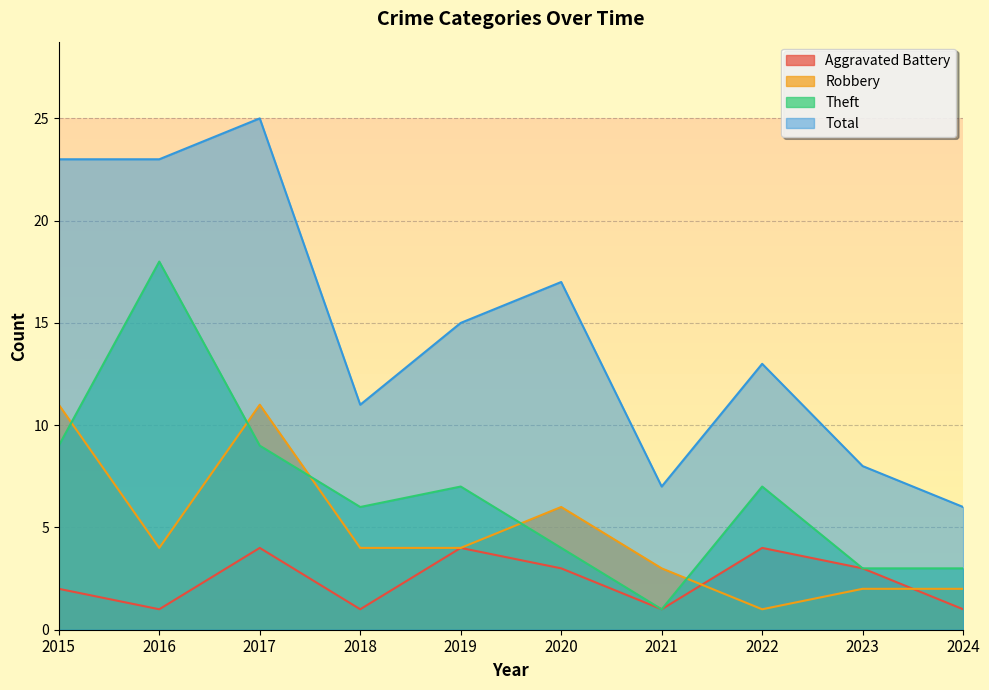

What is the greatest value displayed?

25